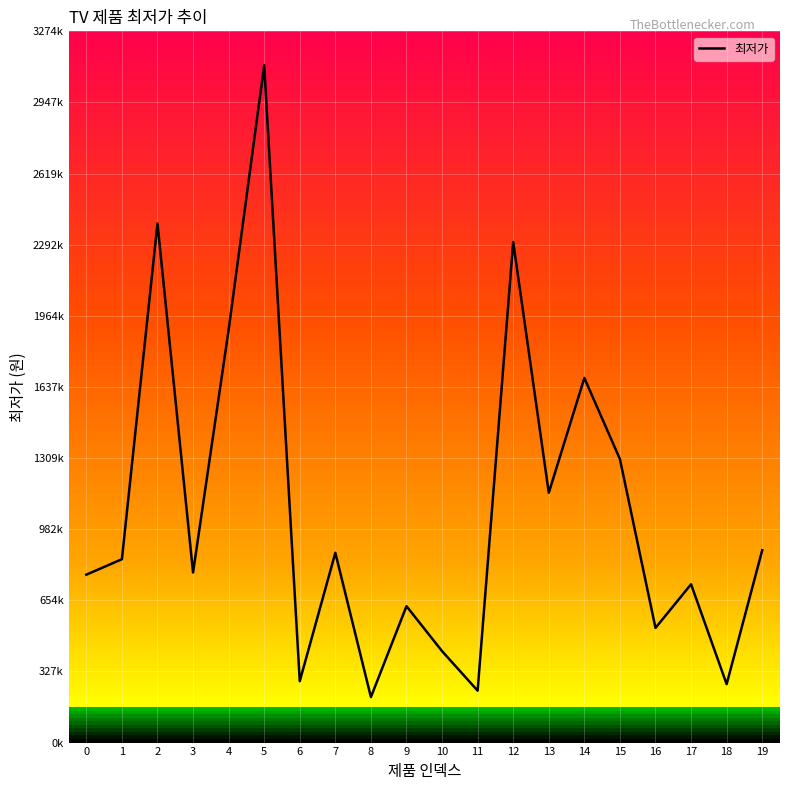

List the labels in order of value, smallest first.

8, 11, 18, 6, 10, 16, 9, 17, 0, 3, 1, 7, 19, 13, 15, 14, 4, 12, 2, 5